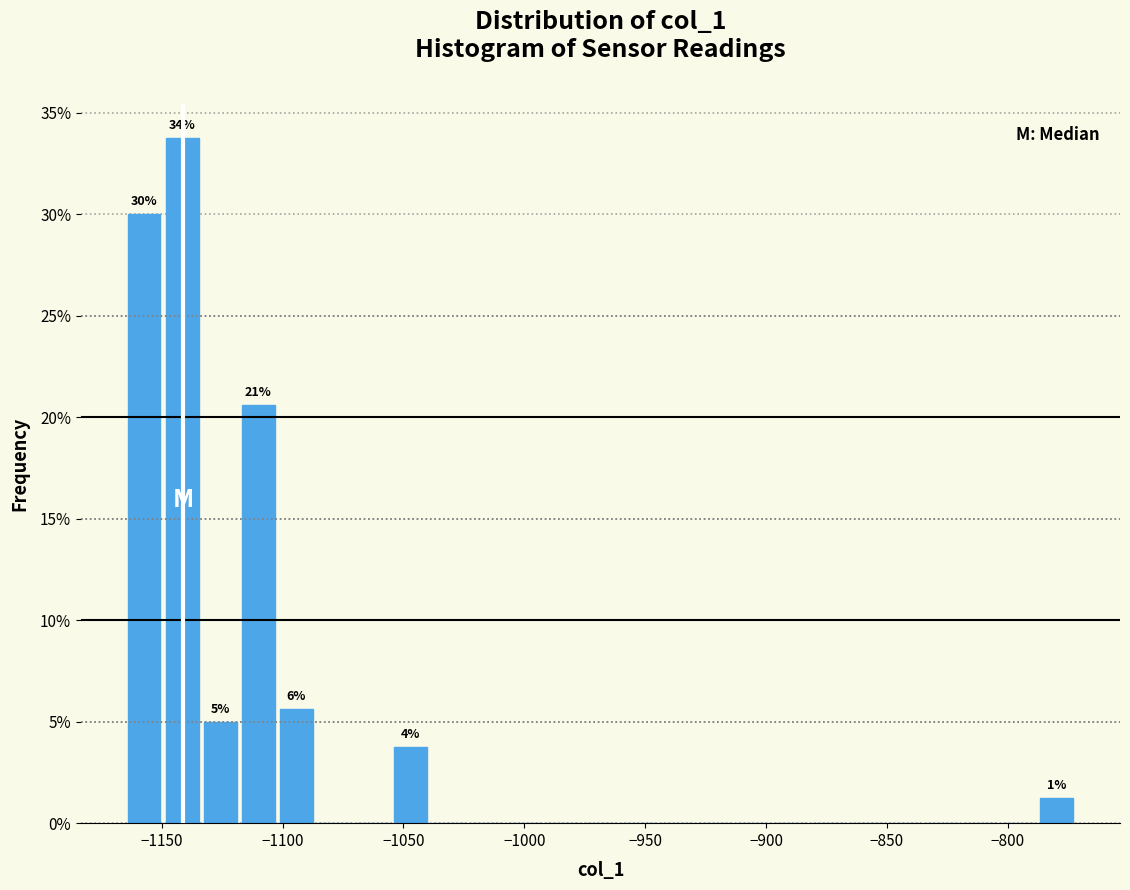

Read against the x-axis, roughly where is the centre of the tallest bar?

-1140